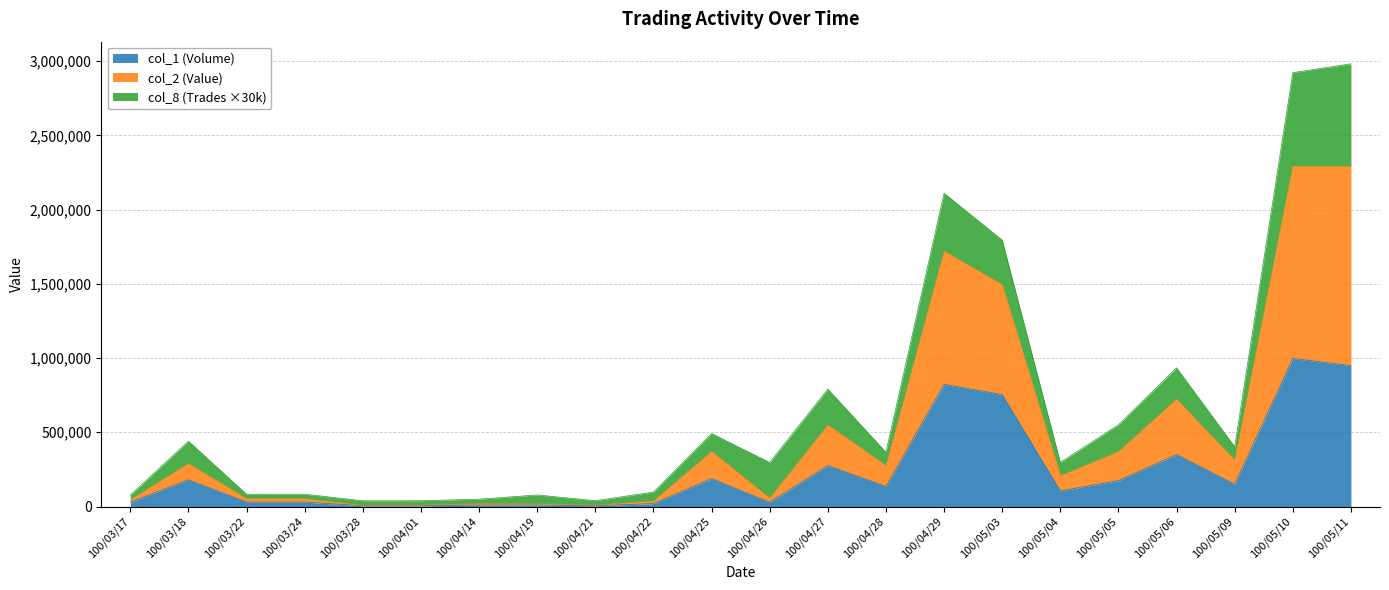

Which series has the largest range (max minus min)?

col_2 (Value)